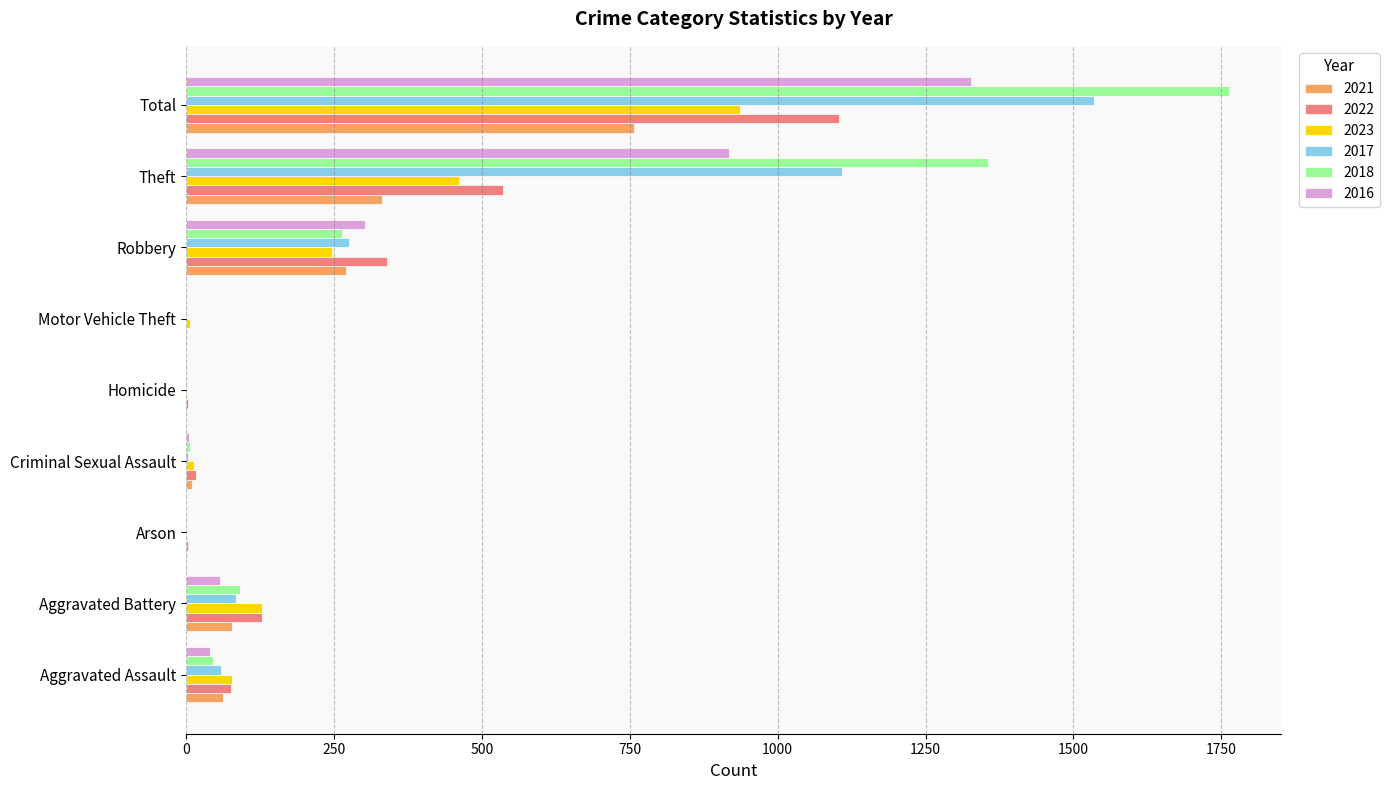

What is the total value across all series at Theft?

4709